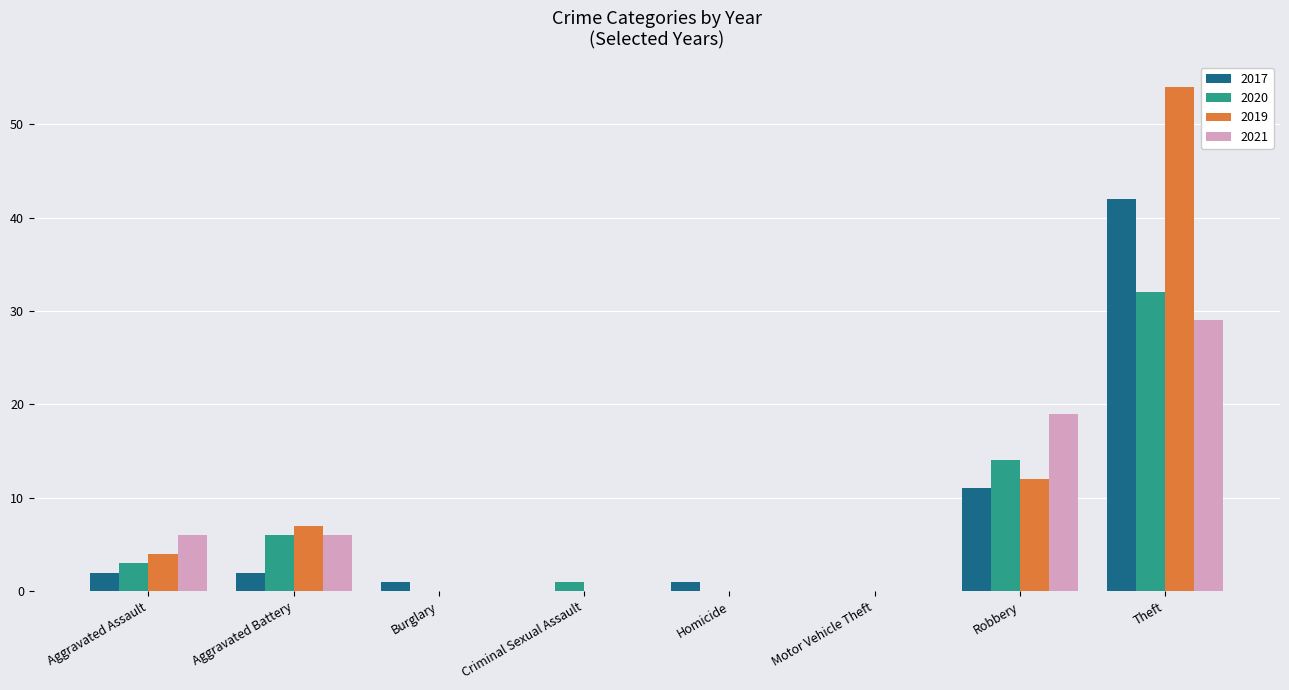

What is the approximate value of 2021 at Robbery?

19